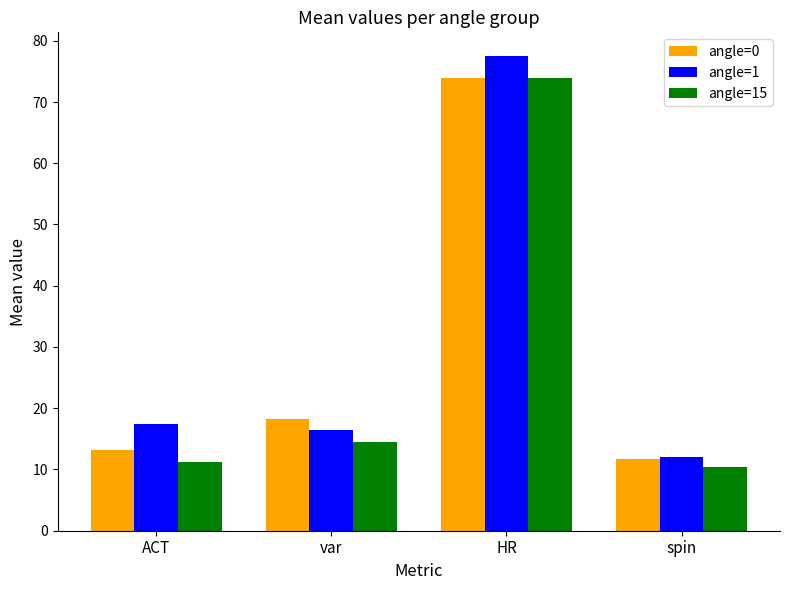

Reading left to right, list all the values displayed in this chart.

angle=0: 13.2	18.2	74.0	11.6
angle=1: 17.4	16.5	77.5	12.0
angle=15: 11.2	14.5	74.0	10.4